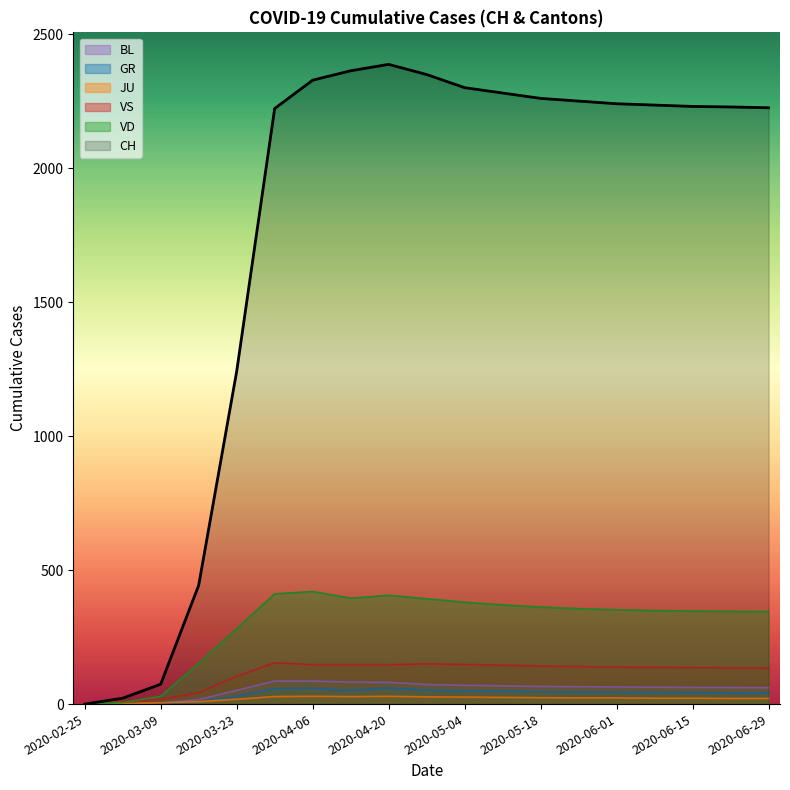

Which series has the largest total across all categories?

CH